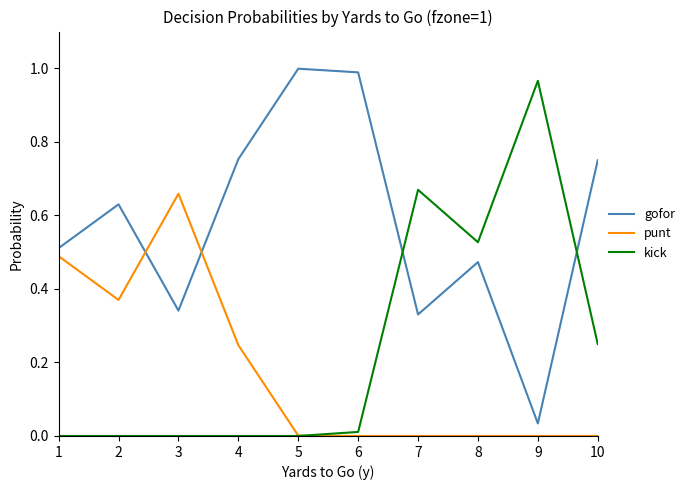

True or false: gofor has a value of 0.2 at 1.

False